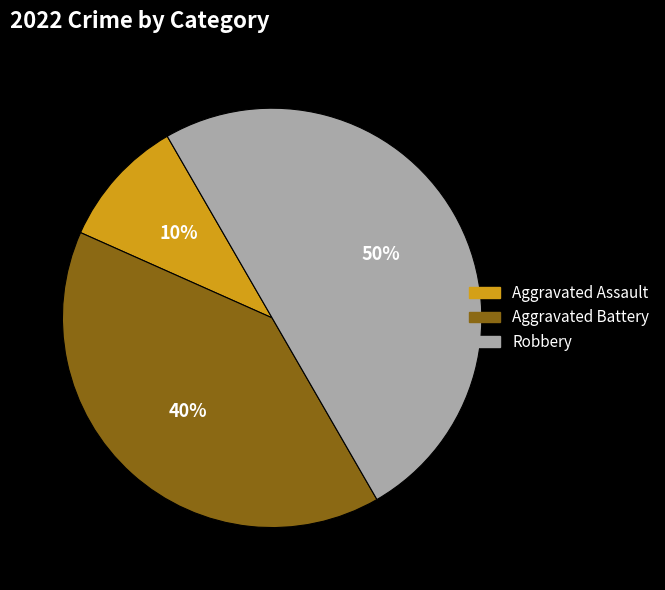

To the nearest percent, what is the average slice percentage?

33%